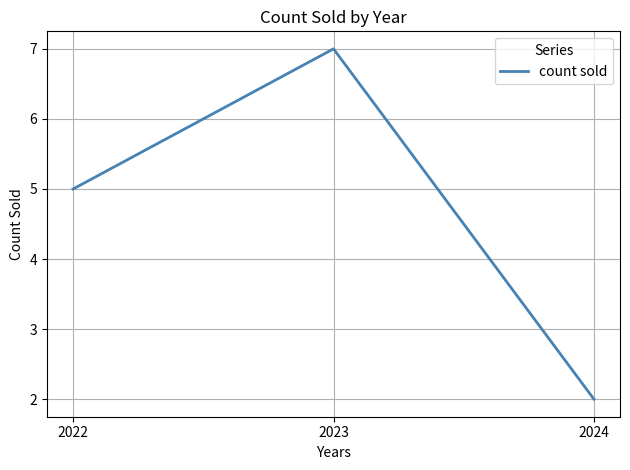

Does the chart display data point markers on the line(s)?

No